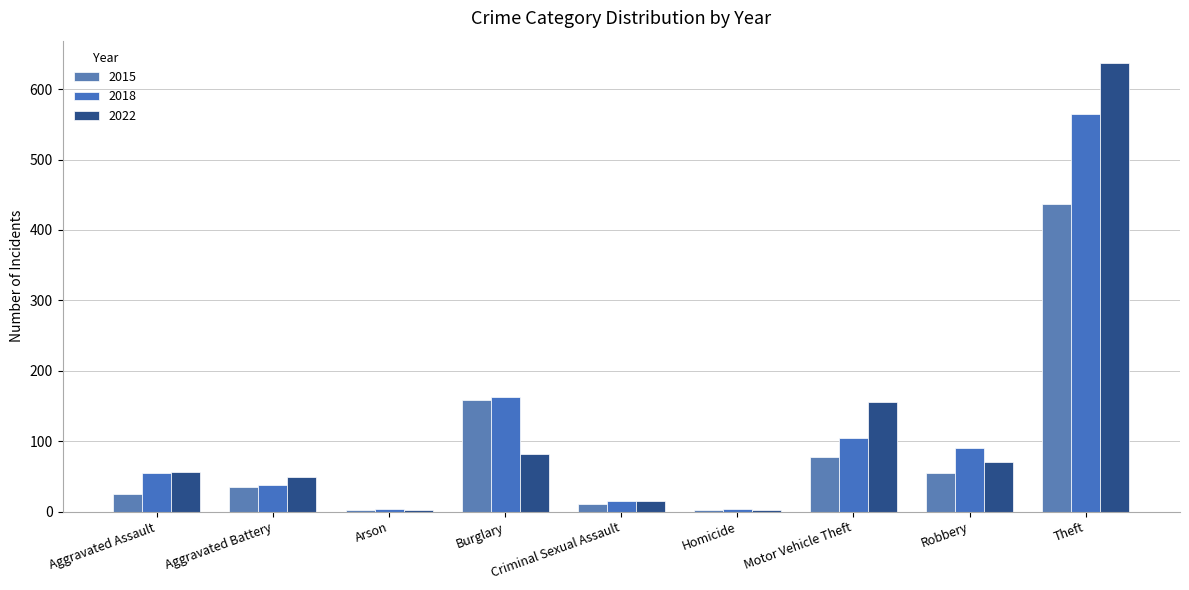

What are all the series names shown in the legend?

2015, 2018, 2022